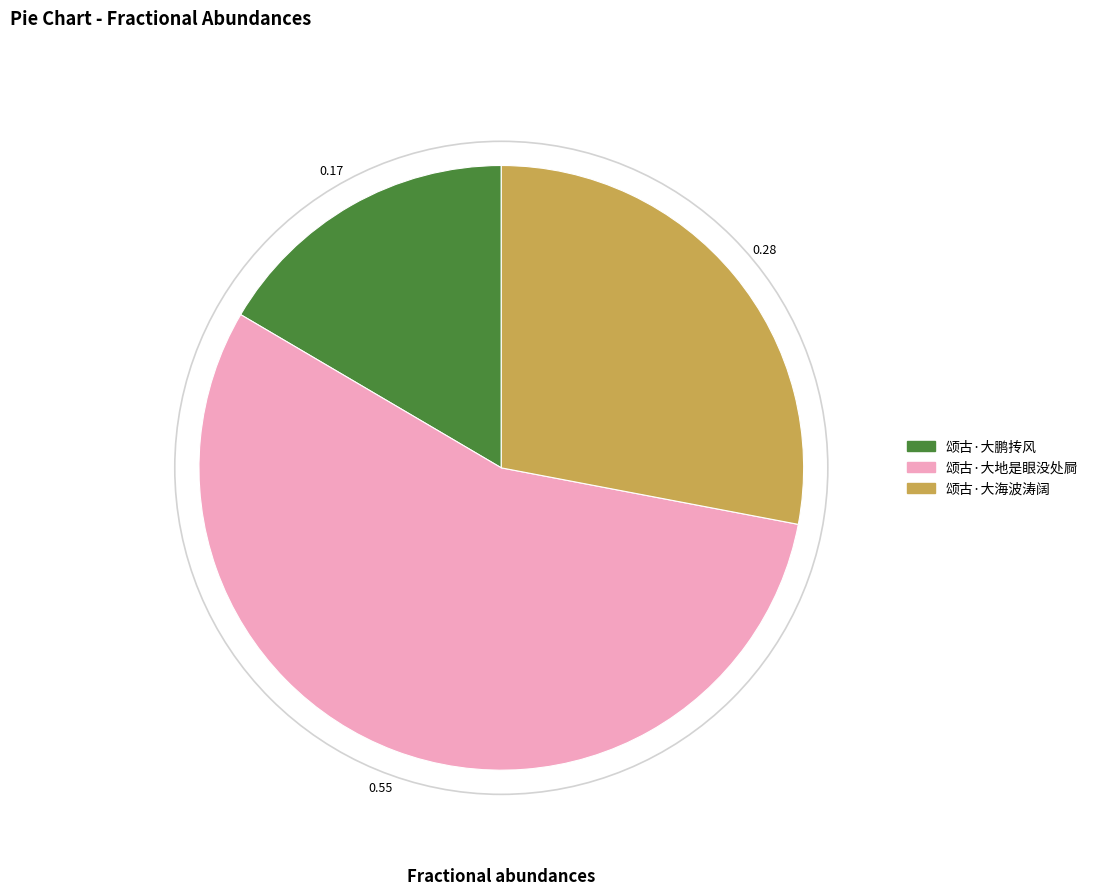

Which category accounts for the majority?

颂古·大地是眼没处屙